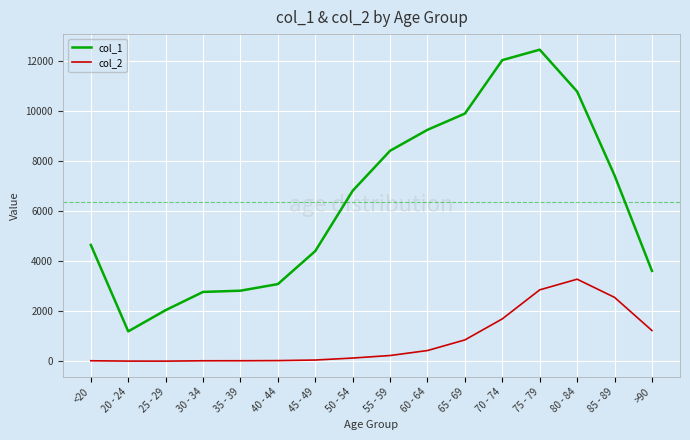

Which series changed the most between 75 - 79 and >90?

col_1